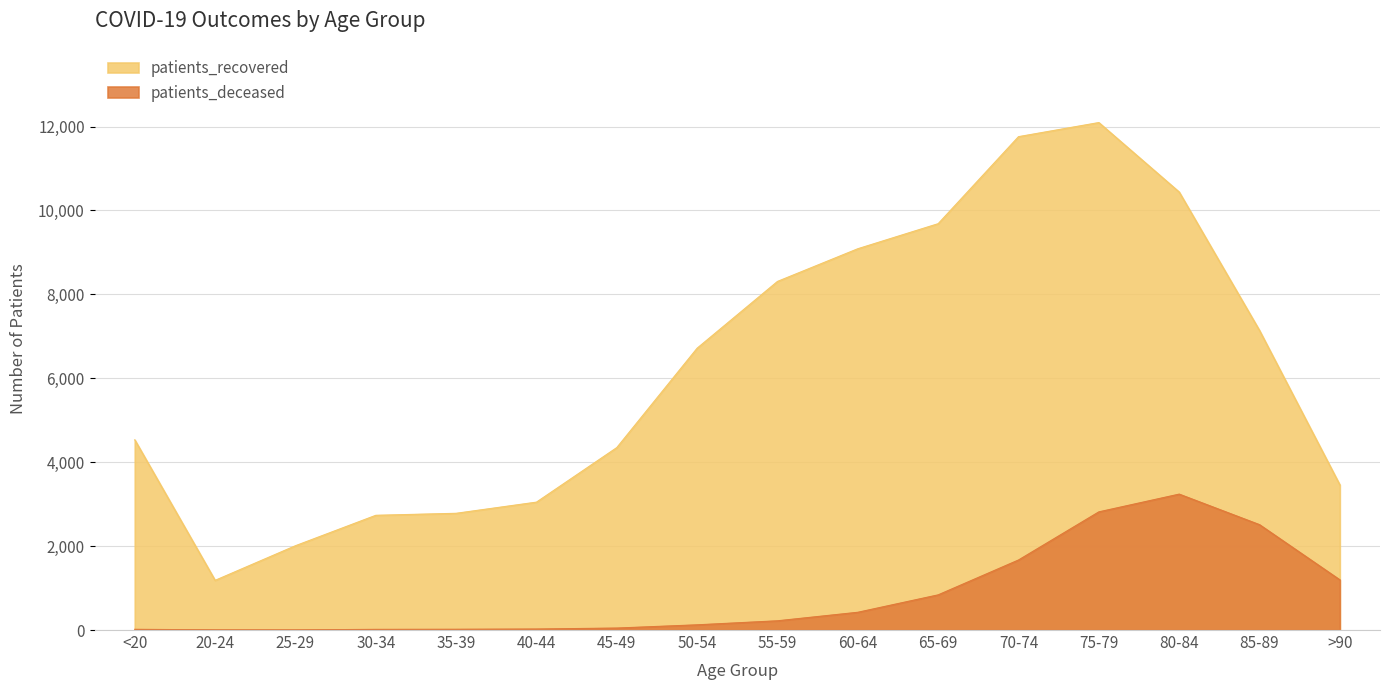

How many categories are shown in the chart?

16